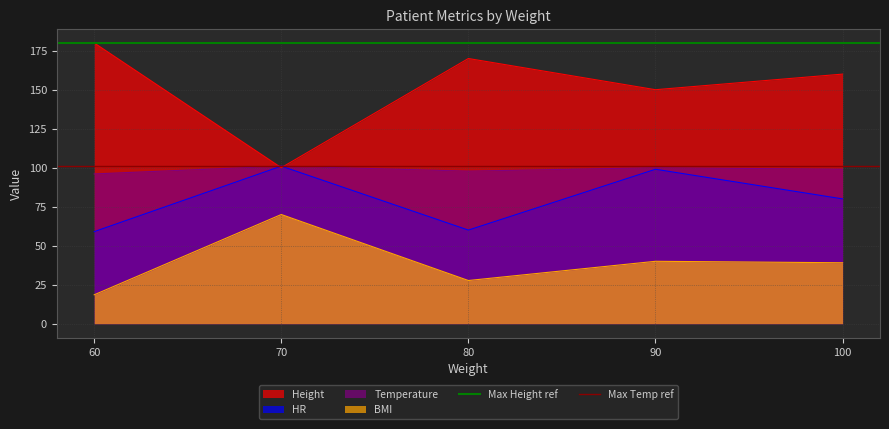

The HR series shows 60.0 at 80. True or false?

True